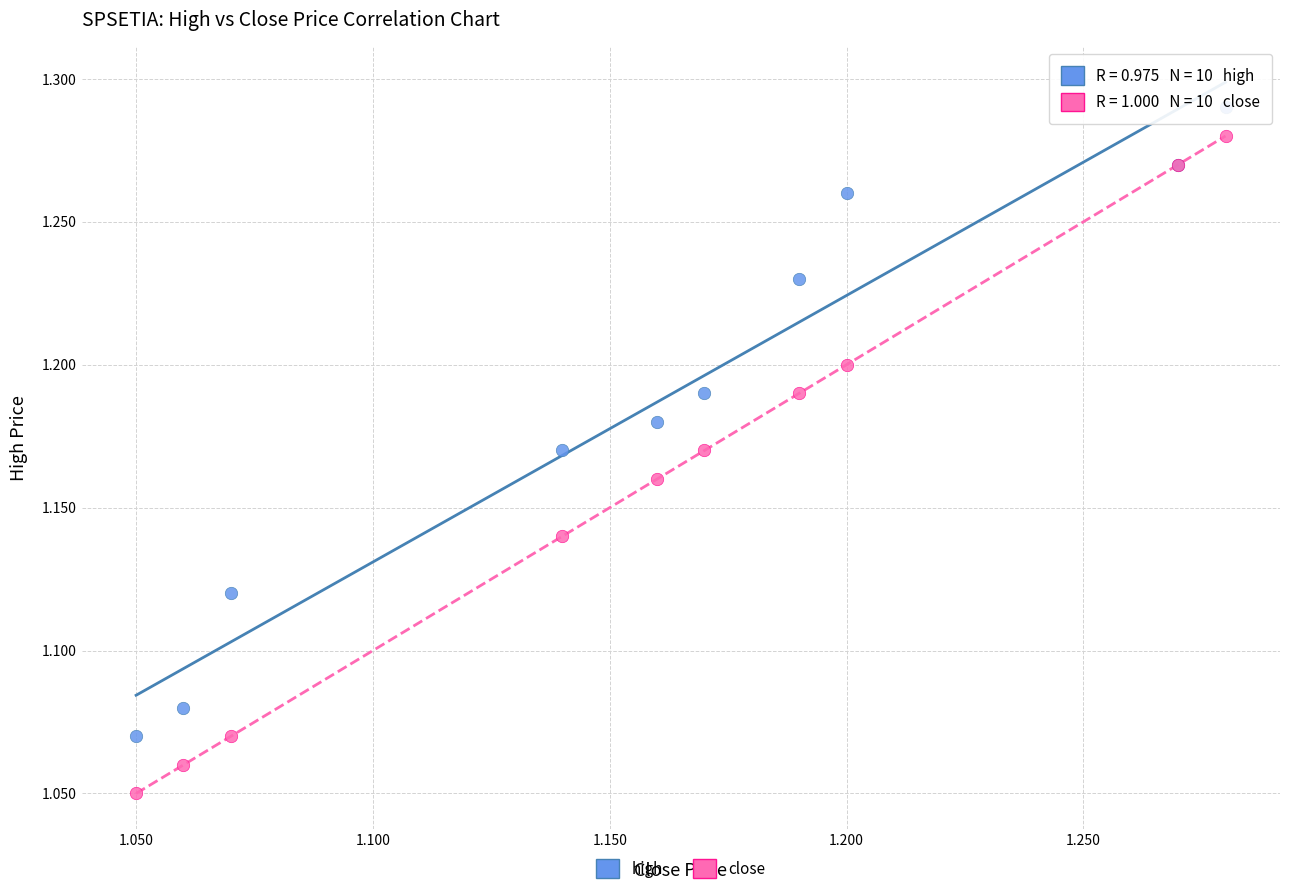

Which series contains the lowest Y value?

close